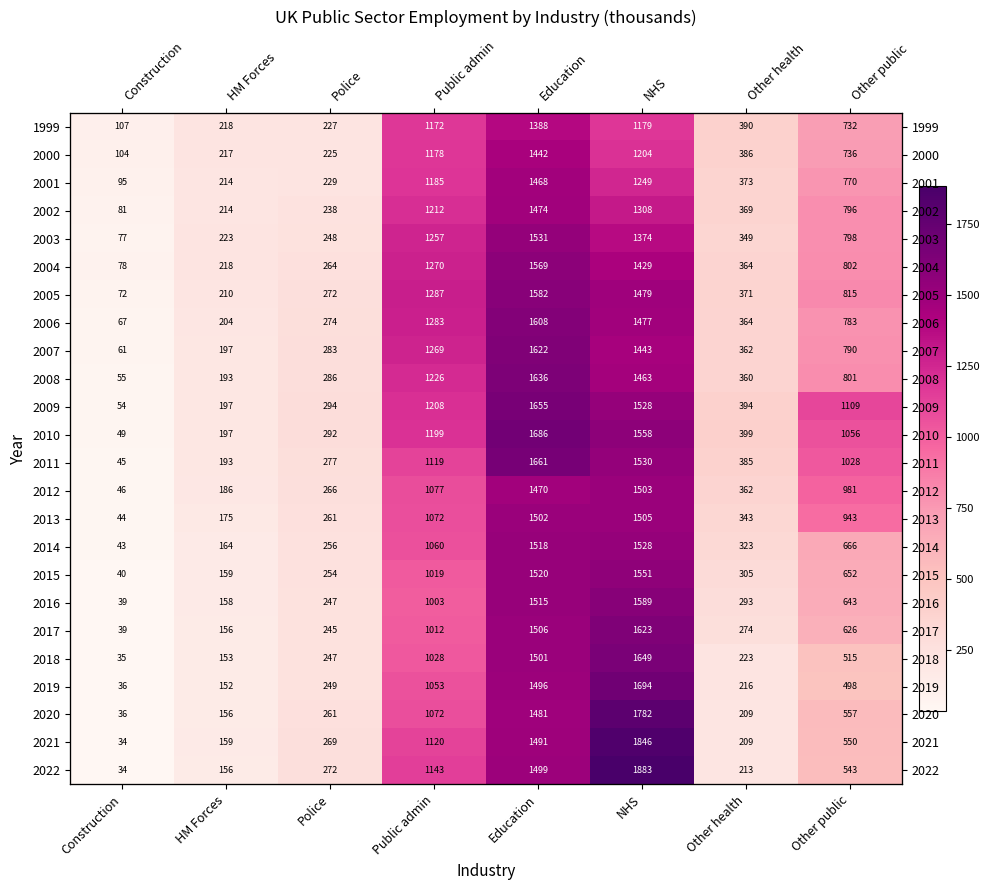

Rank the series by their maximum value, from highest to lowest.

2022, 2021, 2020, 2019, 2010, 2011, 2009, 2018, 2008, 2017, 2007, 2006, 2016, 2005, 2004, 2015, 2003, 2014, 2013, 2012, 2002, 2001, 2000, 1999